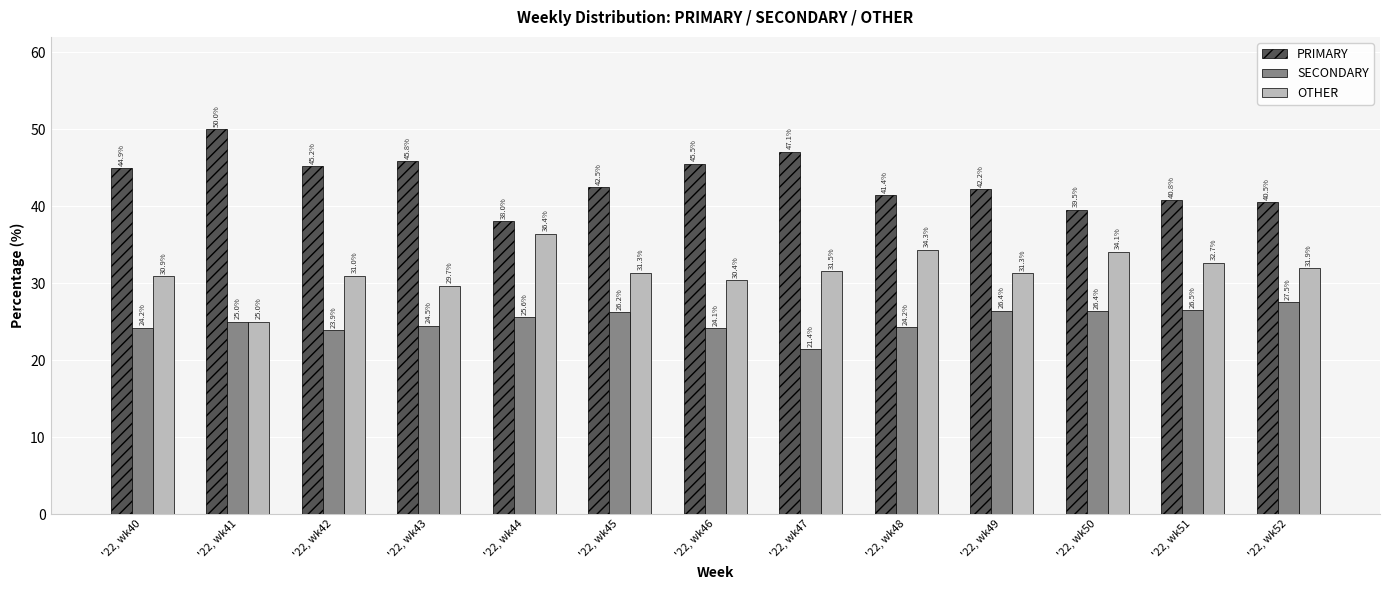

How many data points in OTHER are less than 31?

5